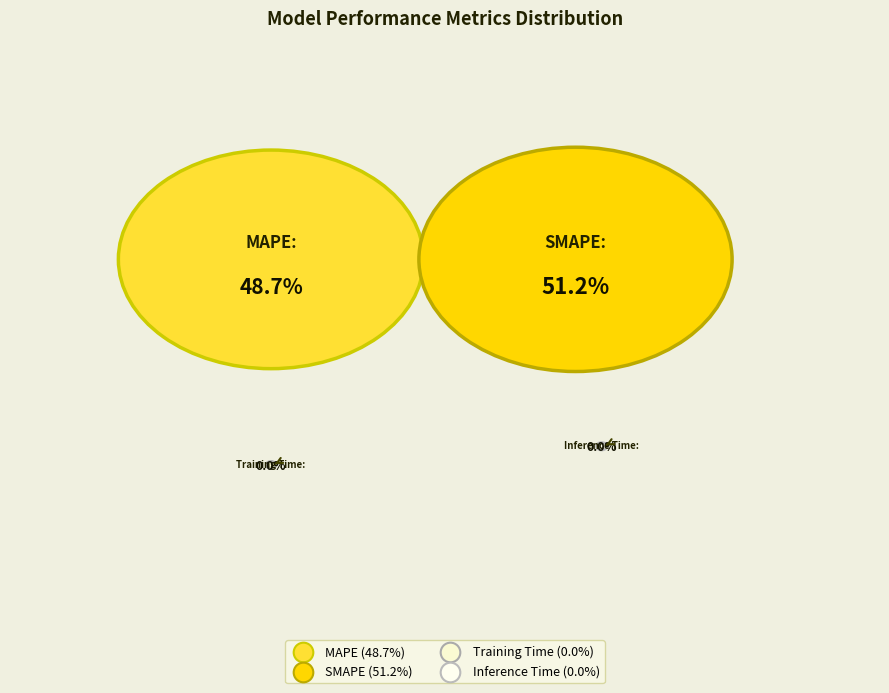

To the nearest percent, what is the average slice percentage?

25%